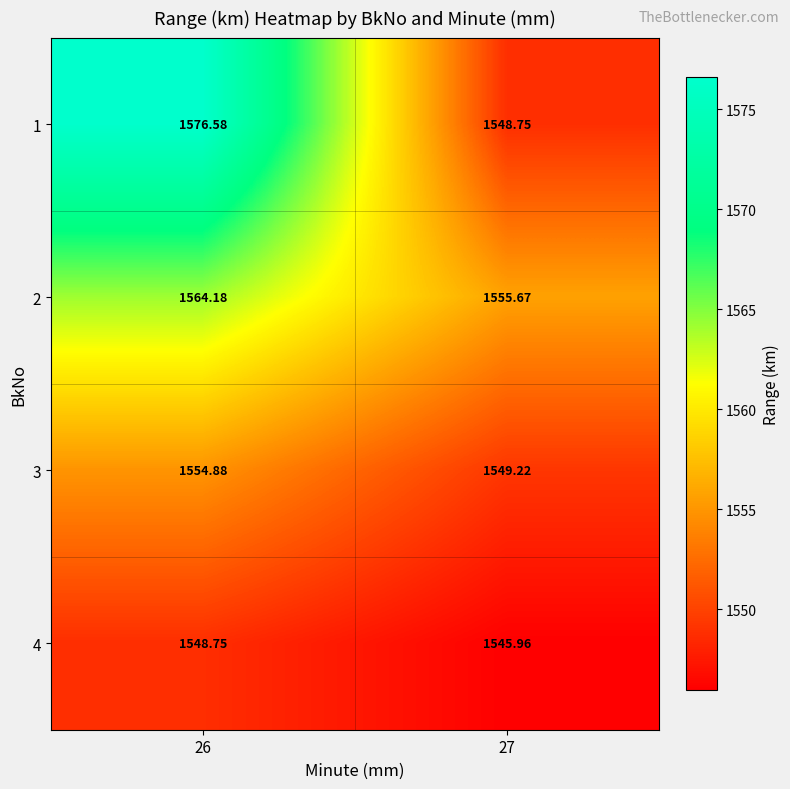

How many data points in 2 are above 1564?

1